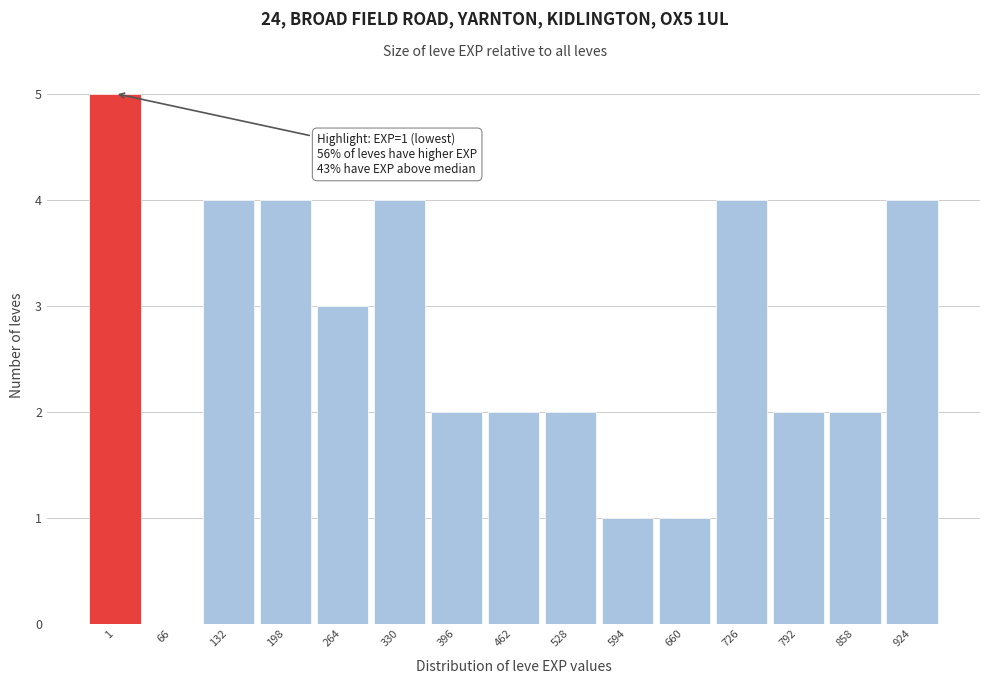

Reading left to right, what are all the values shown in this chart?

1=5	66=0	132=4	198=4	264=3	330=4	396=2	462=2	528=2	594=1	660=1	726=4	792=2	858=2	924=4